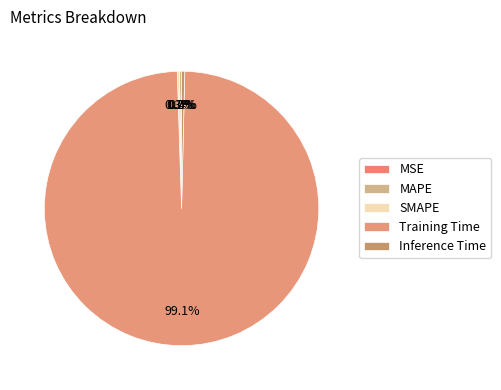

True or false: MAPE accounts for 14% of the total.

False